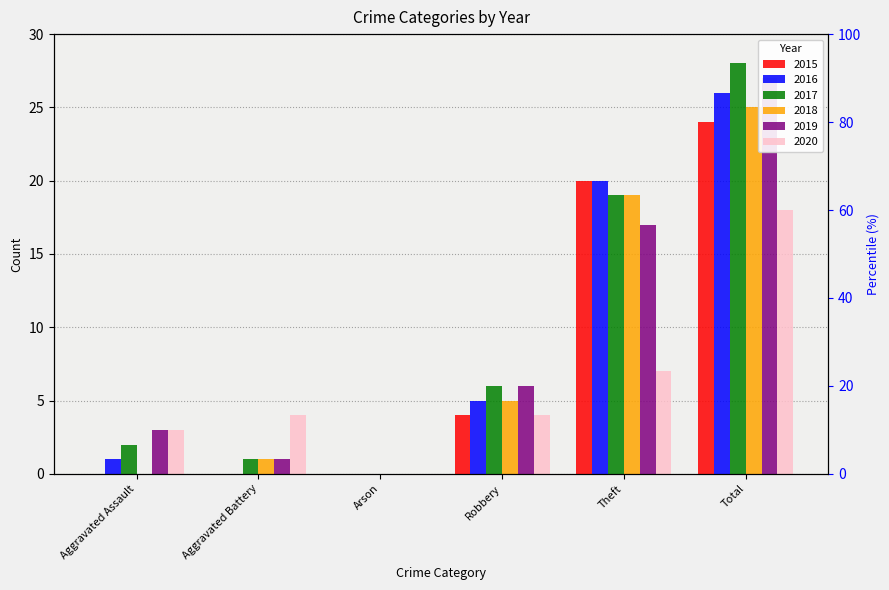

How many data points does each series have?

6